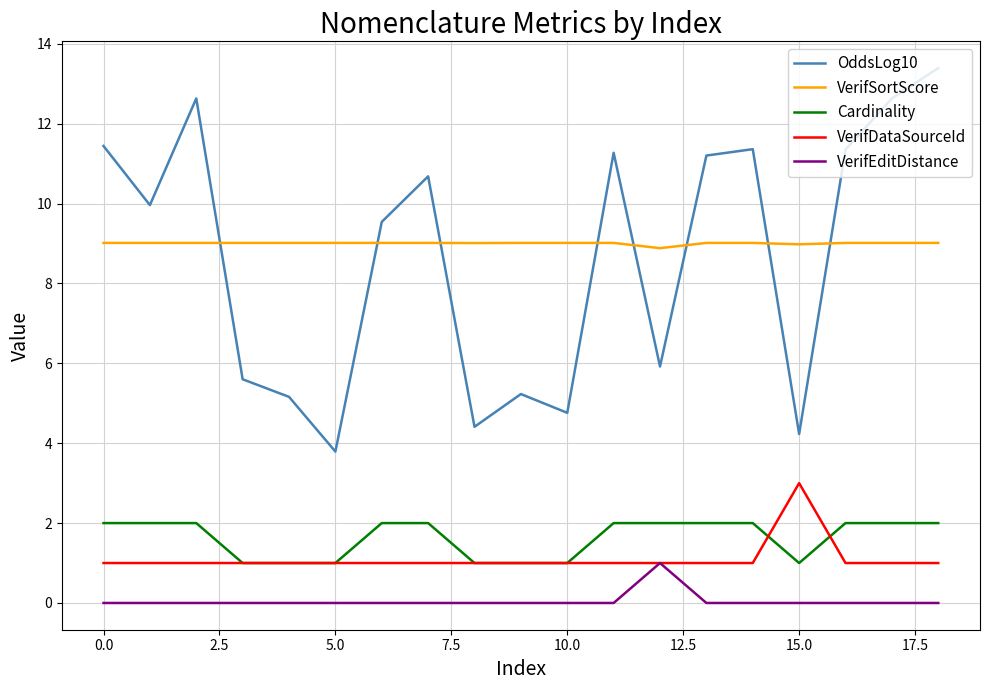

True or false: VerifDataSourceId and OddsLog10 intersect in this chart.

False